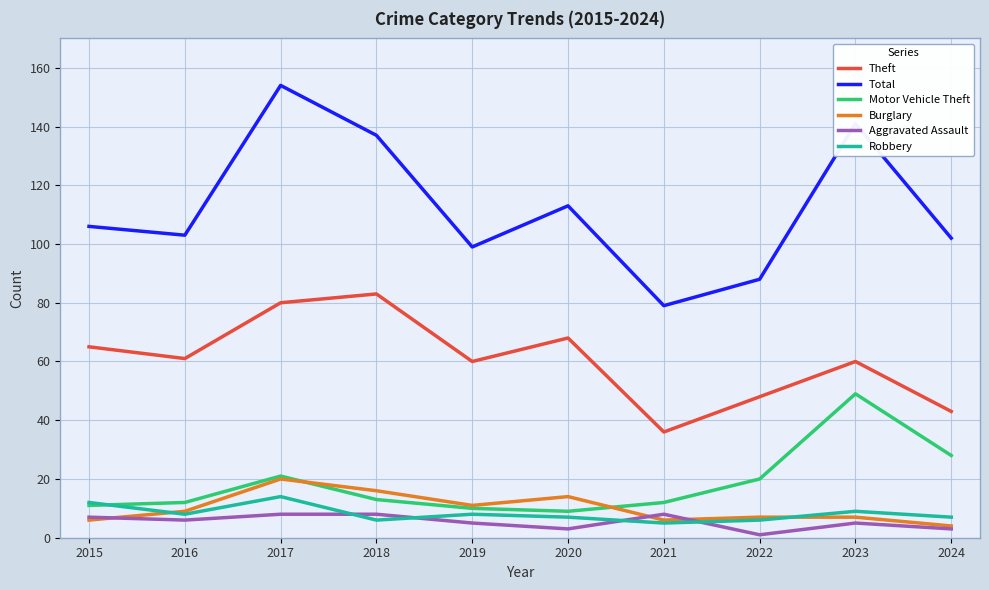

Rank the series by their maximum value, from highest to lowest.

Total, Theft, Motor Vehicle Theft, Burglary, Robbery, Aggravated Assault